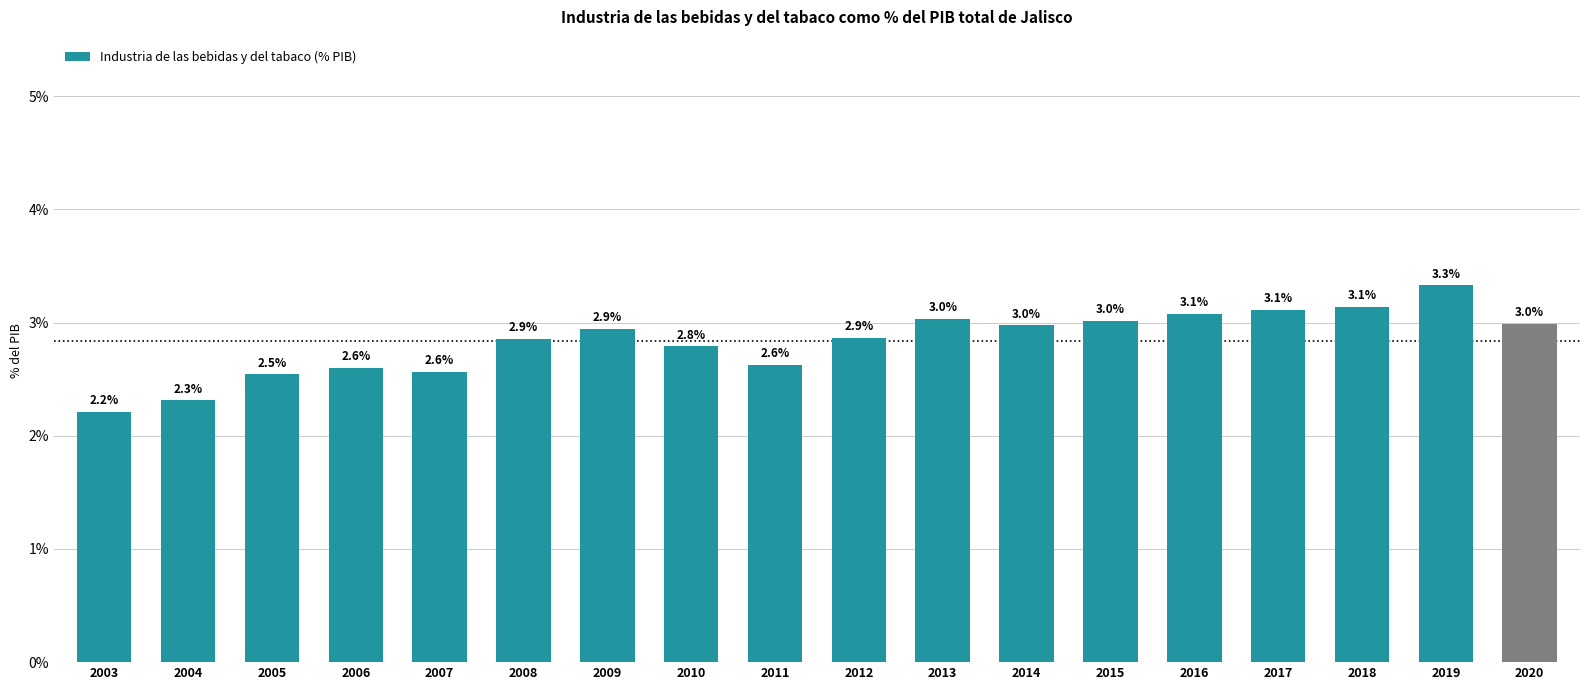

Are the bars horizontal?

No